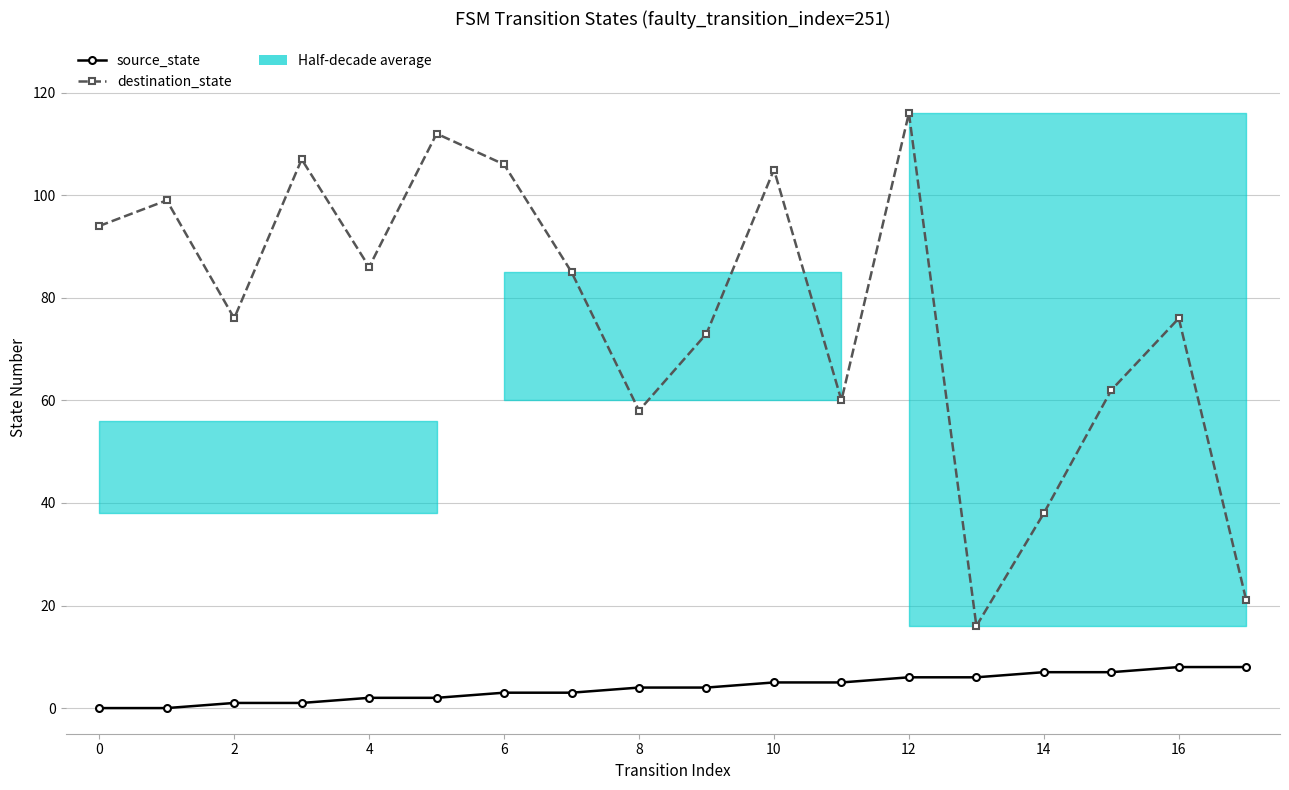

List the series in order of their peak value, lowest first.

source_state, destination_state